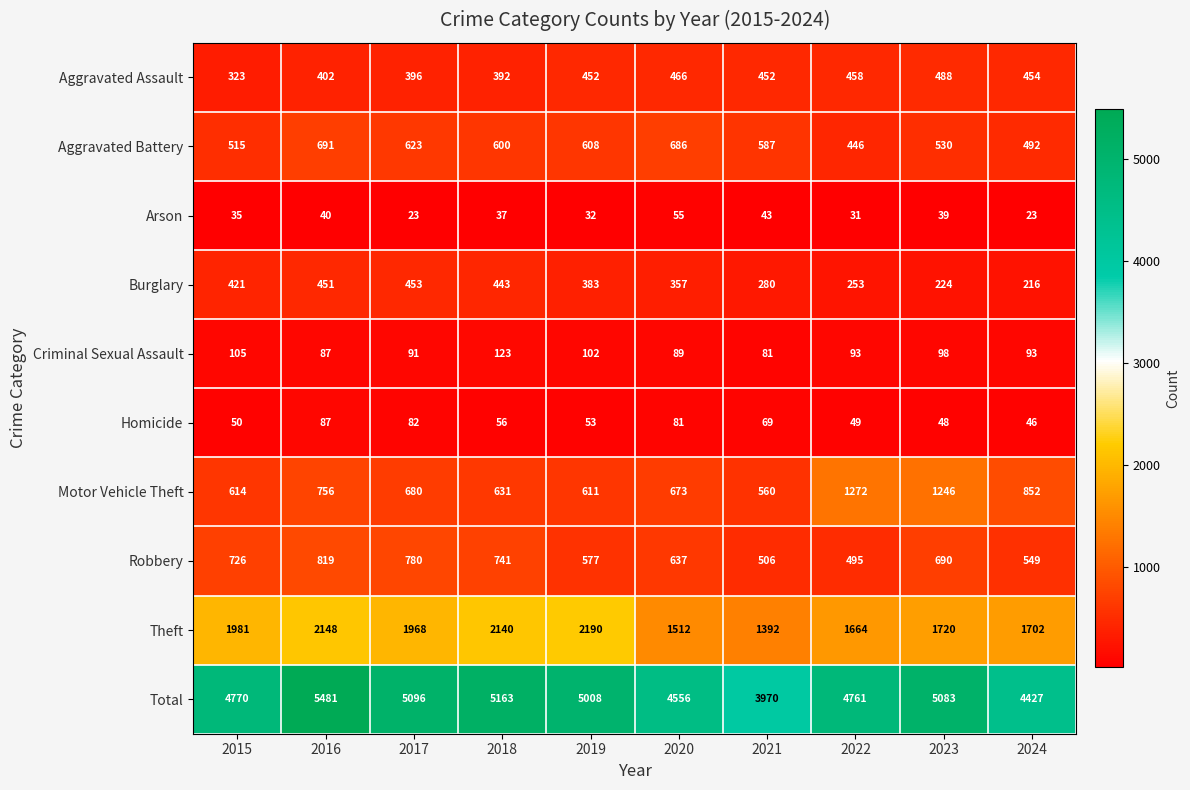

At how many categories does at least one series exceed 4017?

9